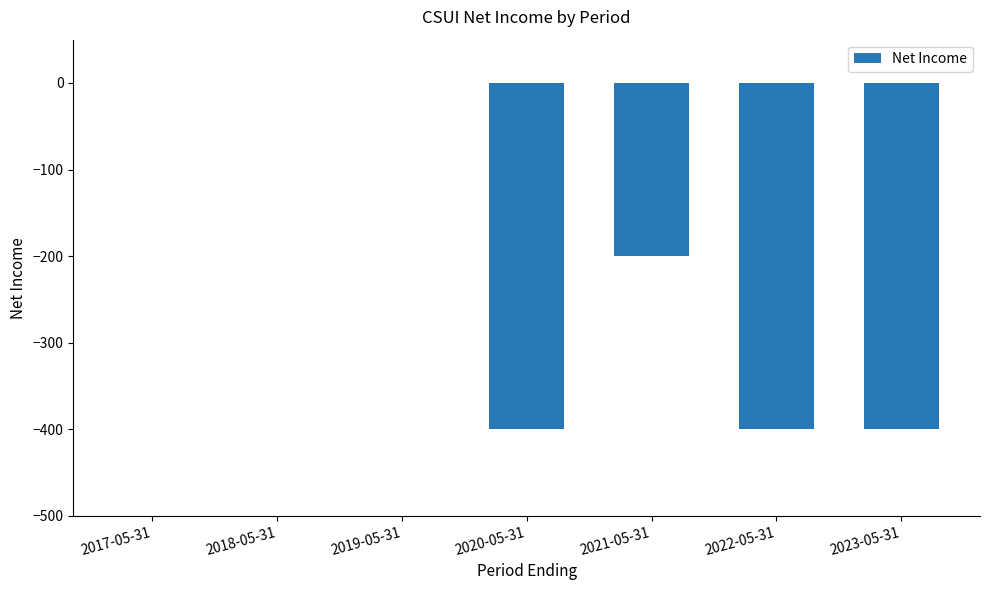

Is it true that the value at 2017-05-31 is 0?

True